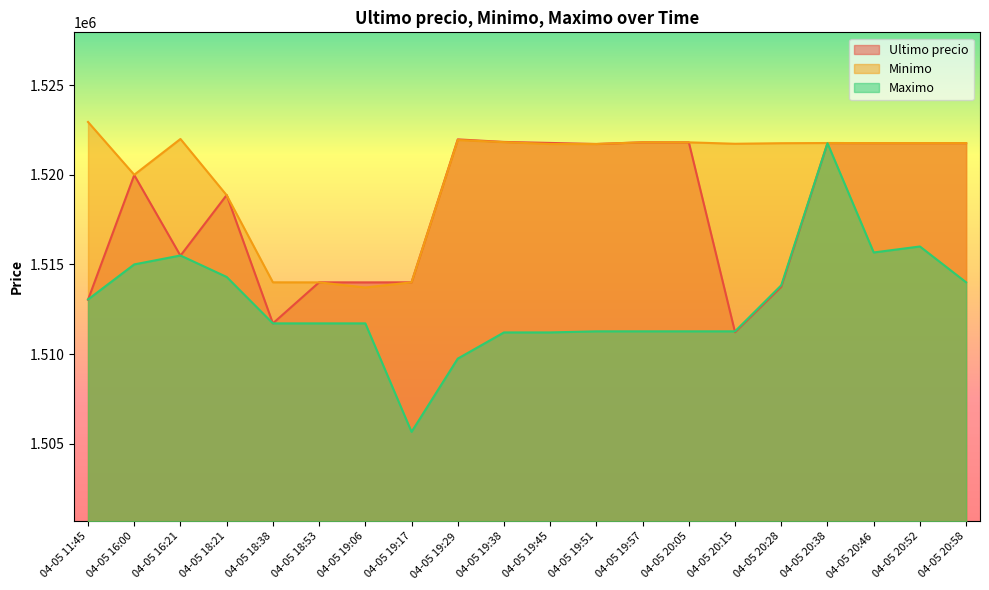

Which has a higher value, 04-05 20:28 or 04-05 19:57?

04-05 19:57